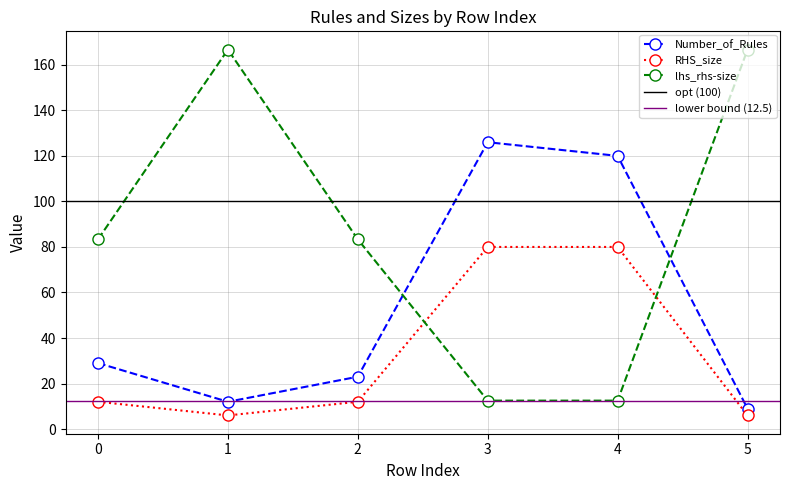

What is the sum of the RHS_size values at 4 and 5?

86.0